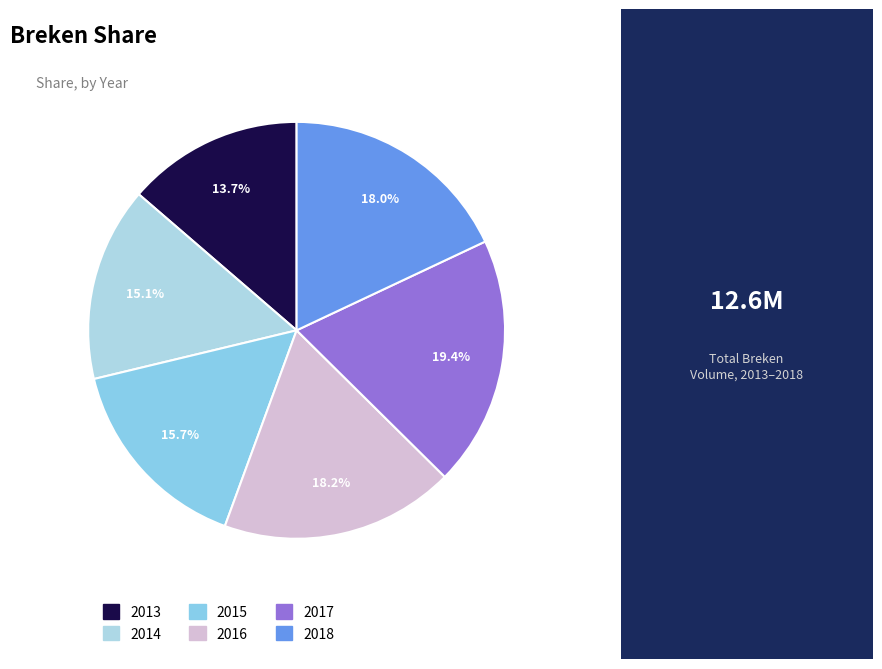

Is there any slice that represents more than half of the pie?

No